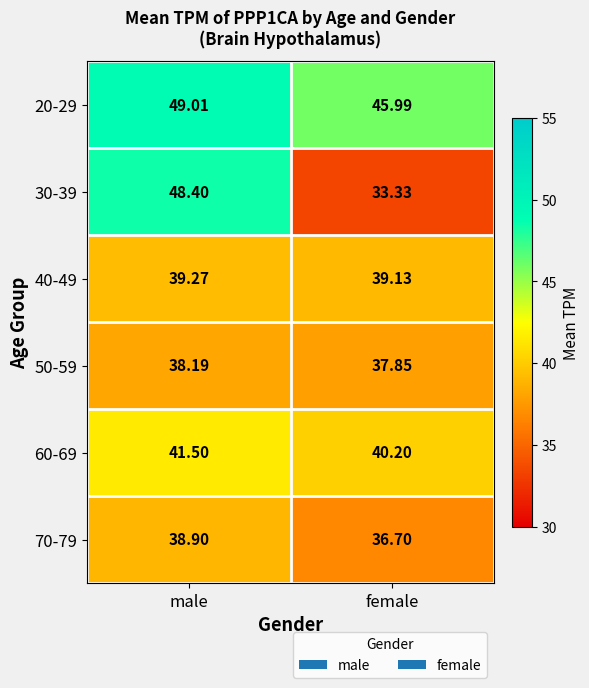

What is the minimum value shown in the chart?

33.3